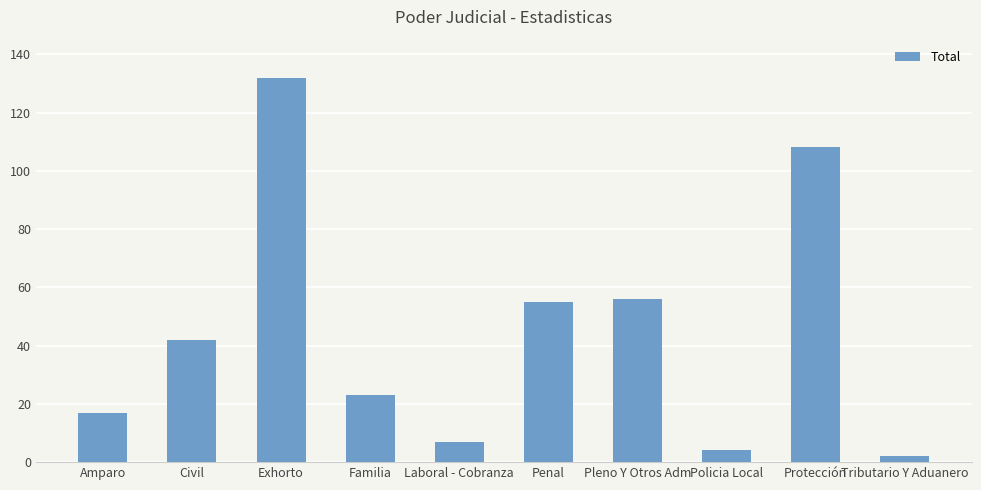

True or false: the data shows 108 at Protección.

True